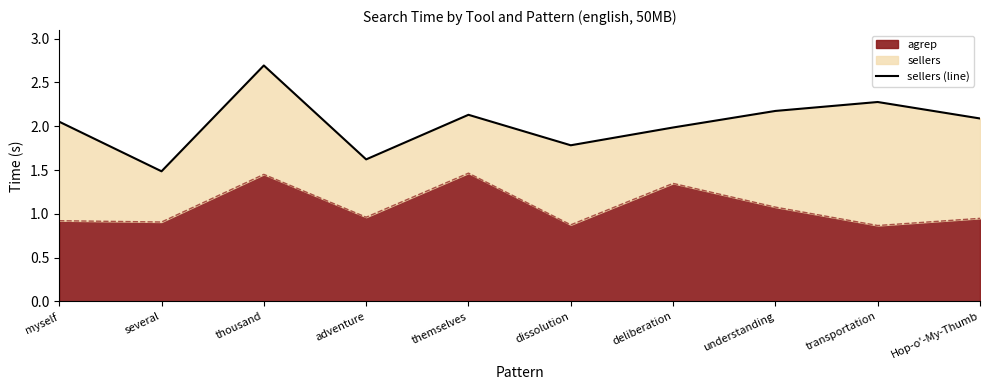

True or false: the data shows 2.7 at adventure.

False